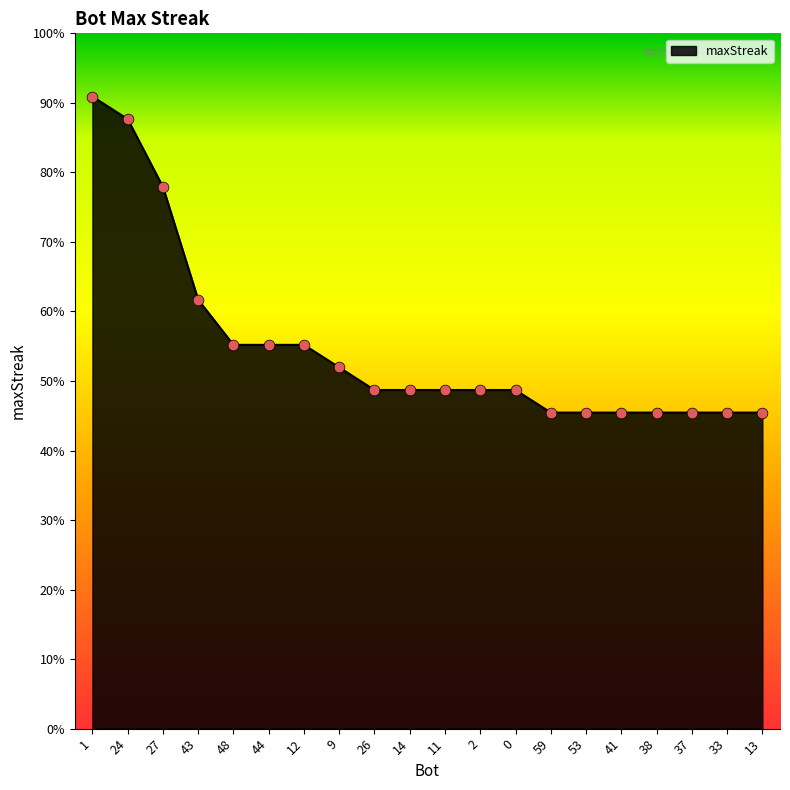

Between 41 and 43, which is larger?

43